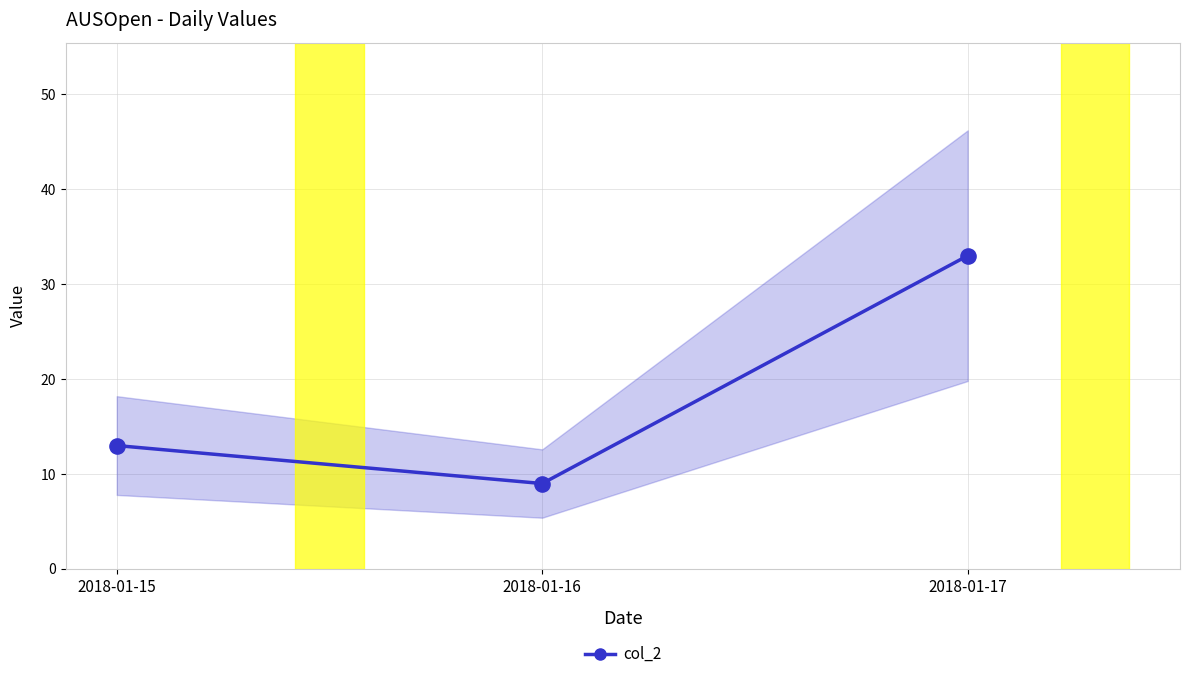

Approximately how many times larger is the value at 2018-01-16 compared to 2018-01-17?

0.3